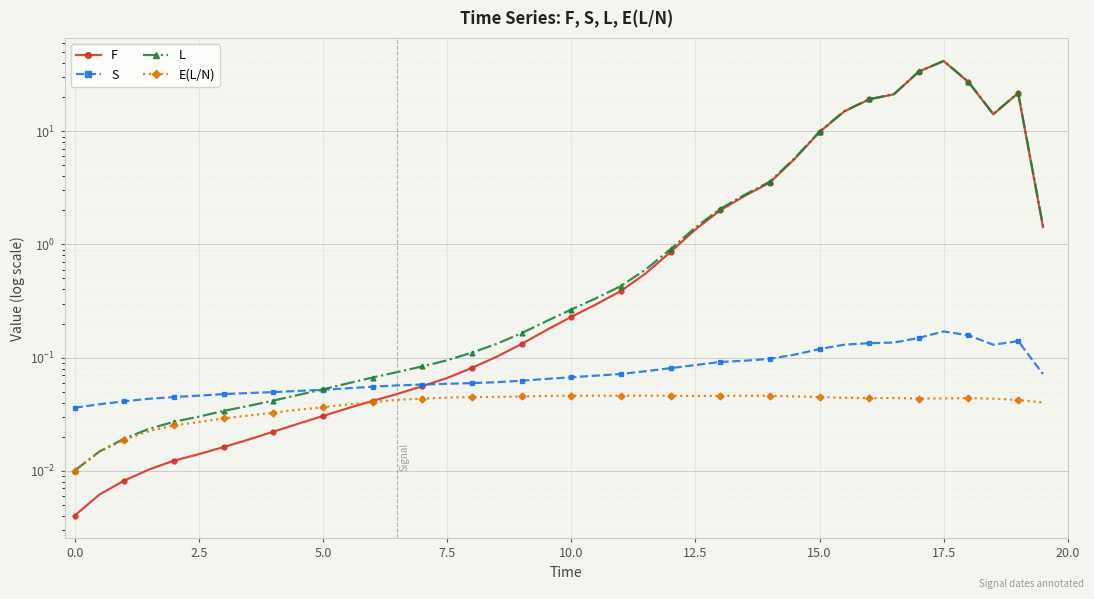

Which series has the largest range (max minus min)?

L